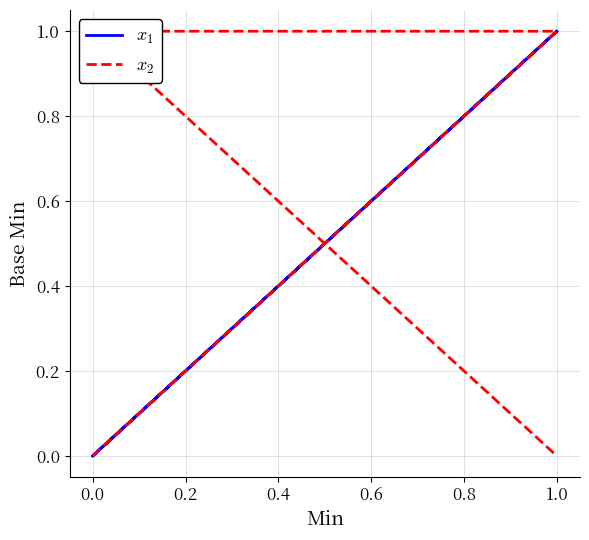

What is the difference between the maximum and minimum values in the $x_2$ series?

1